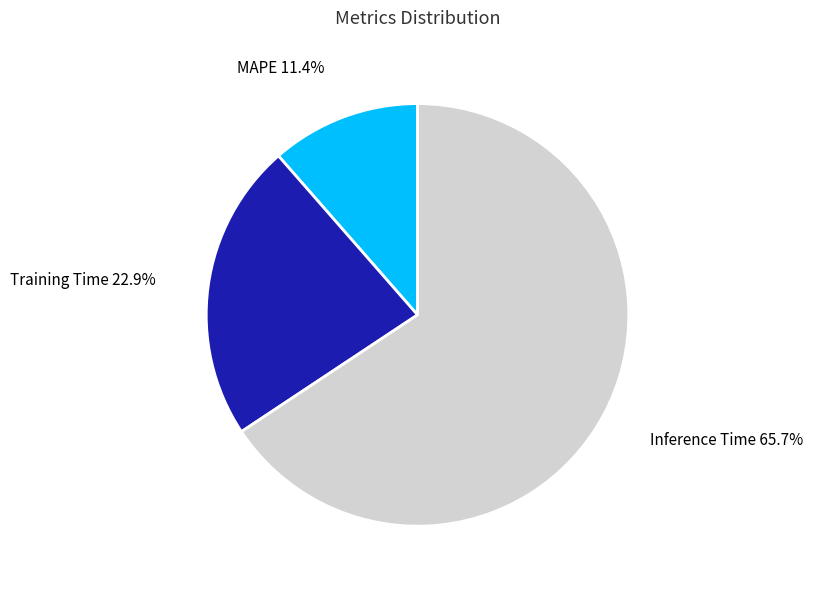

Does any single category account for the majority?

Yes